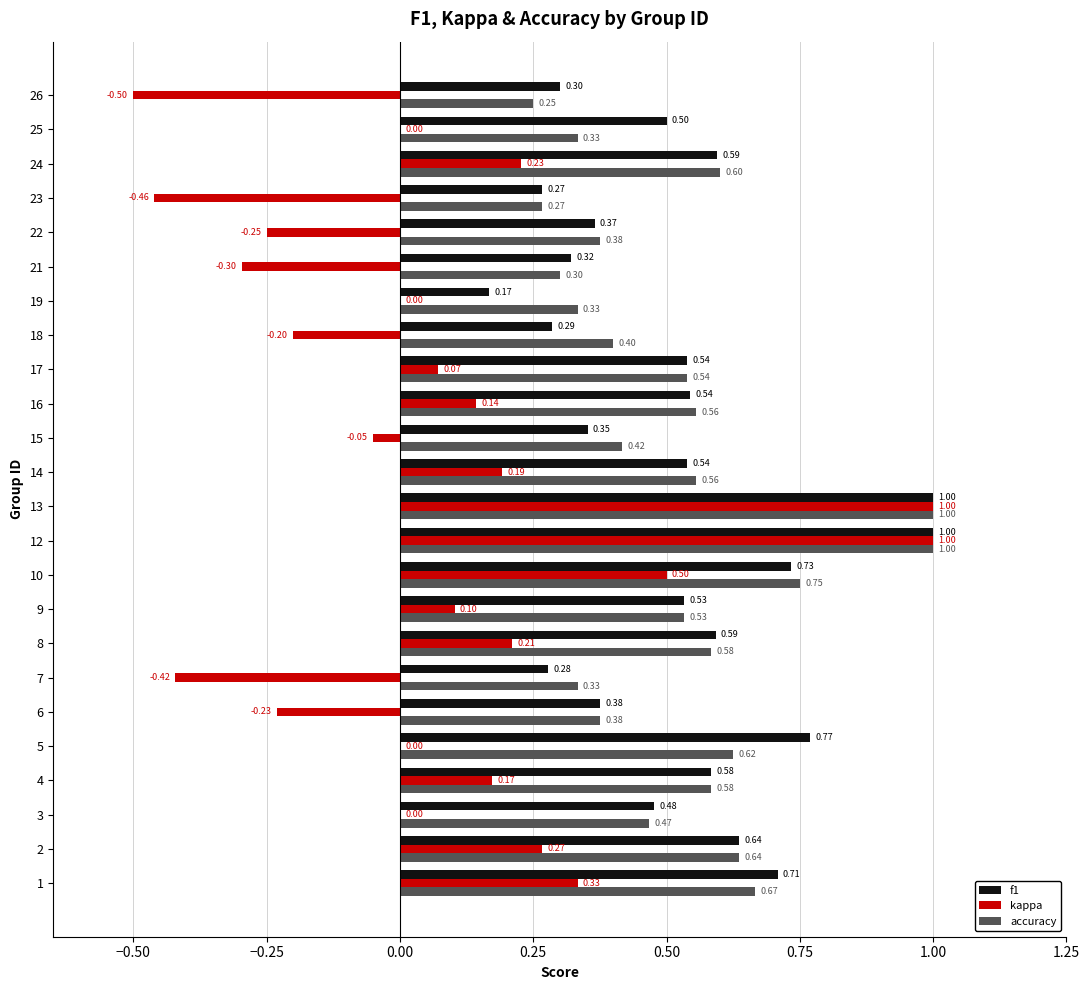

What is the sum of the f1 values at 5 and 2?

1.4